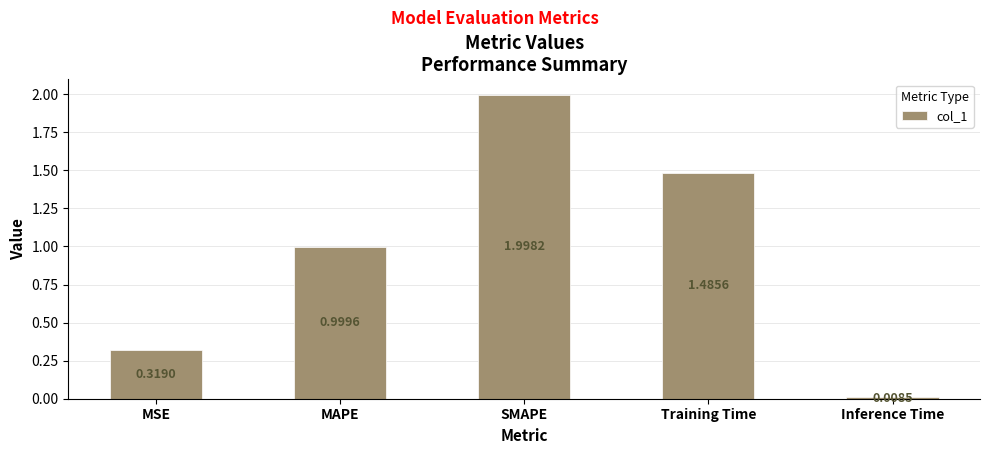

At which category does the chart reach its peak across all series?

SMAPE